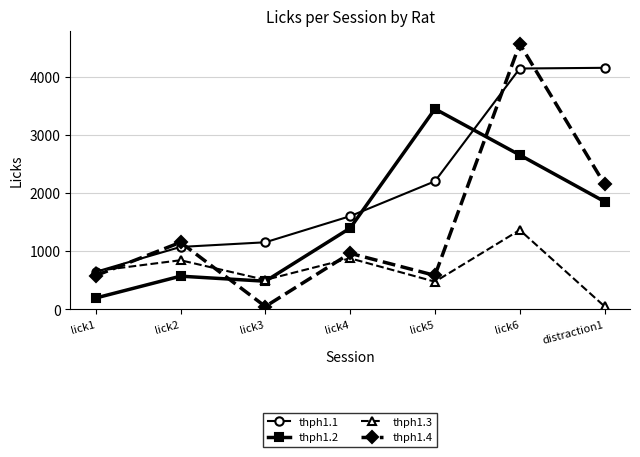

What is the value of the thph1.4 point at the 4th from the left?

966